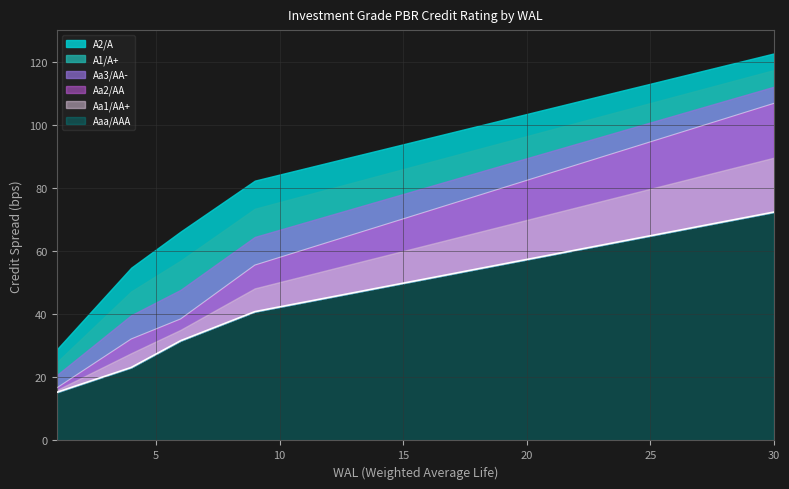

True or false: Aa1/AA+ and Aa2/AA intersect in this chart.

False